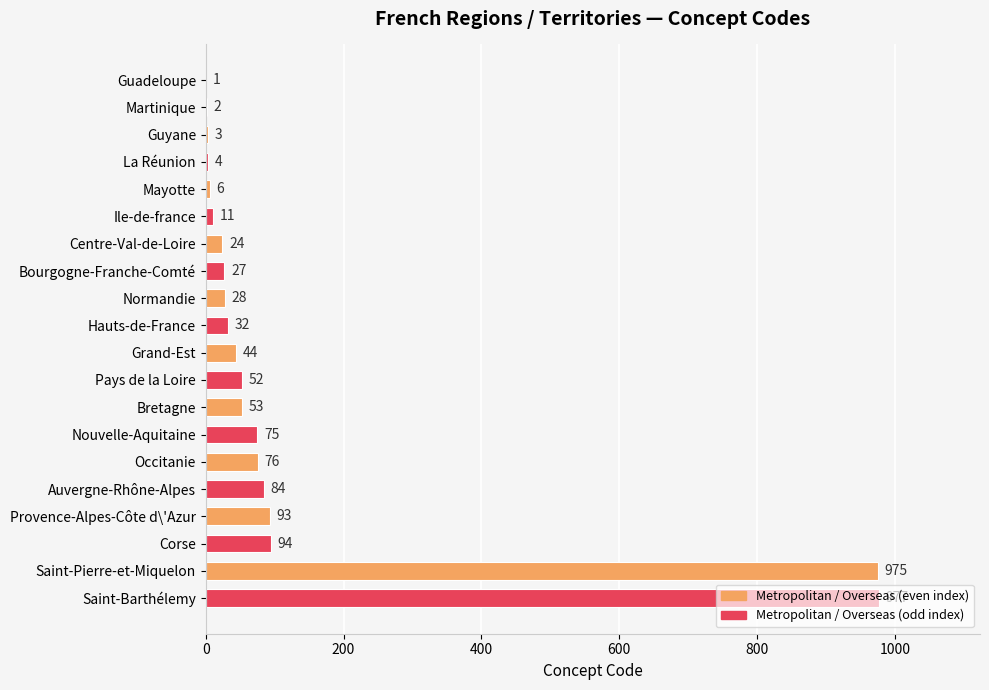

Where is the data nearest to the value 489?

Corse